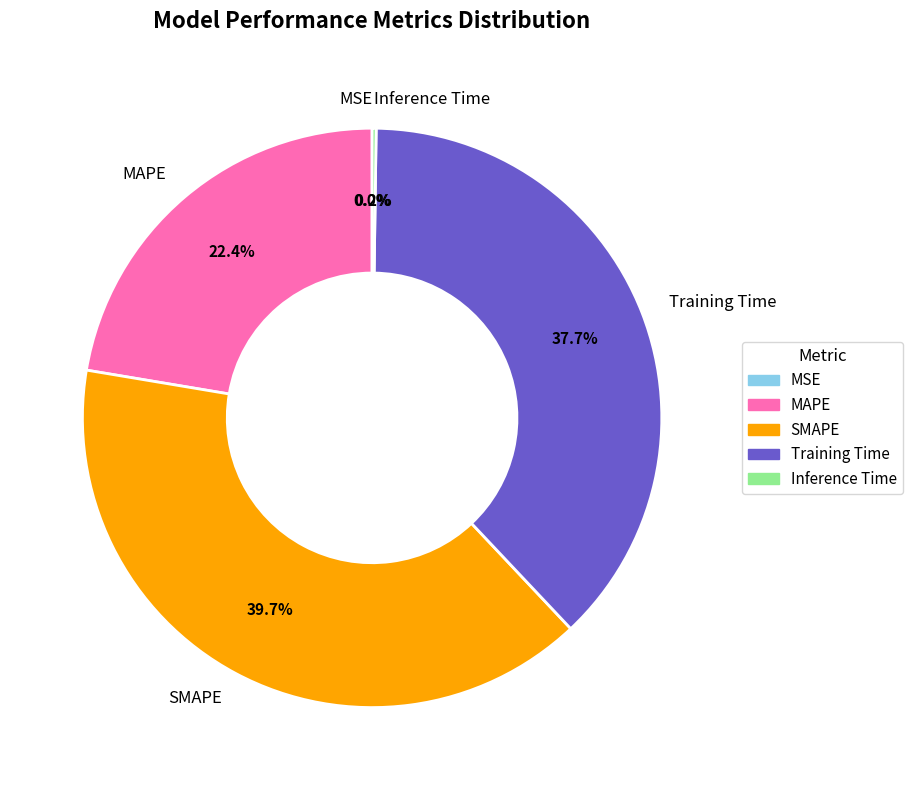

Is it true that Training Time is 28% of the pie?

False